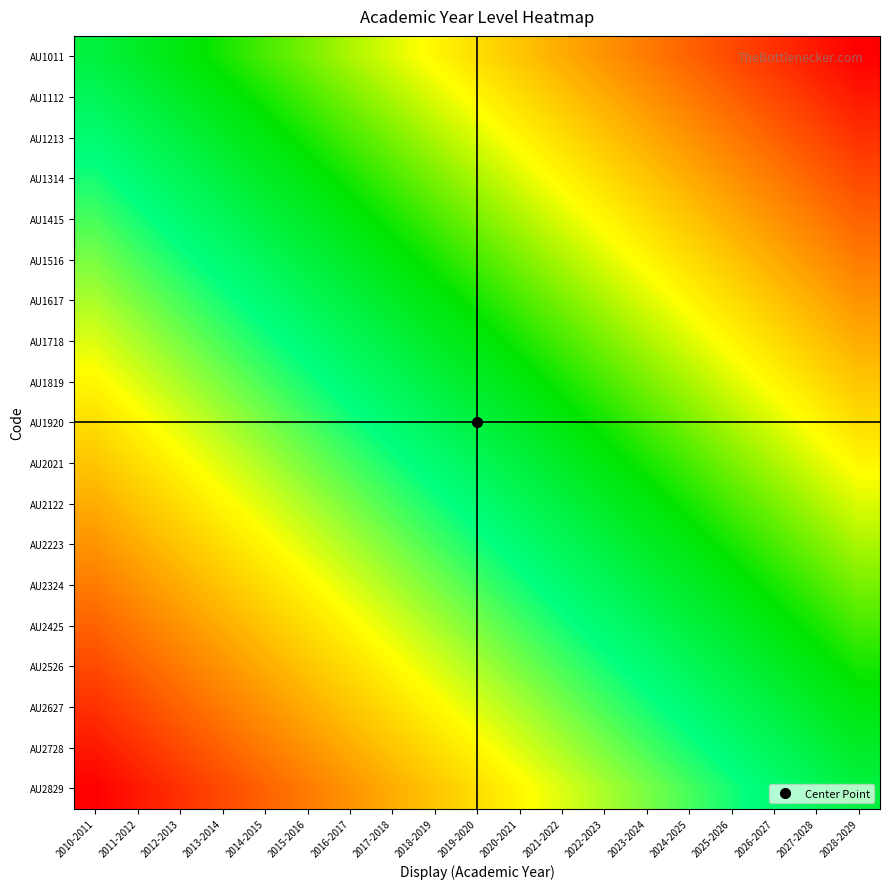

Count the number of data series in this chart.

19